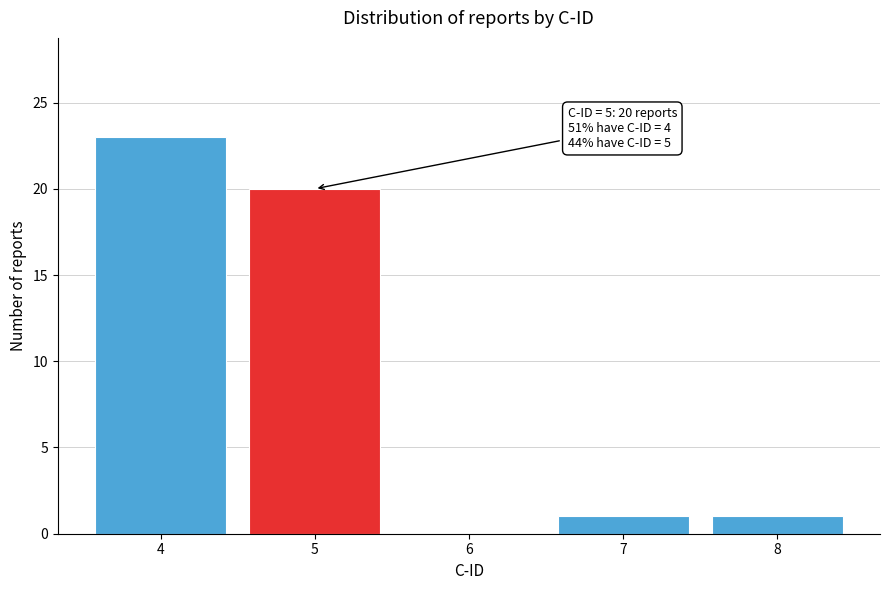

Reading left to right, list all the values displayed in this chart.

4=23	5=20	6=0	7=1	8=1